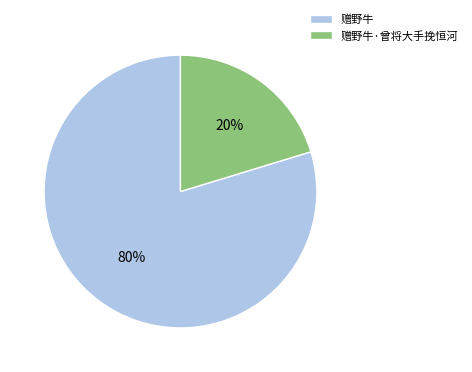

Between 赠野牛 and 赠野牛·曾将大手挽恒河, which is larger?

赠野牛